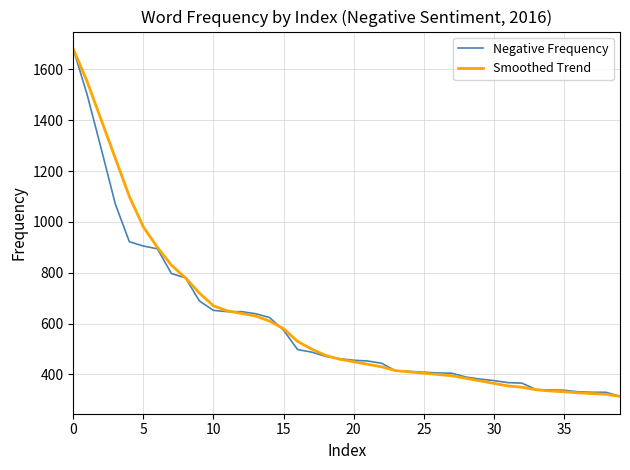

What is the lowest value of the Smoothed Trend series?

314